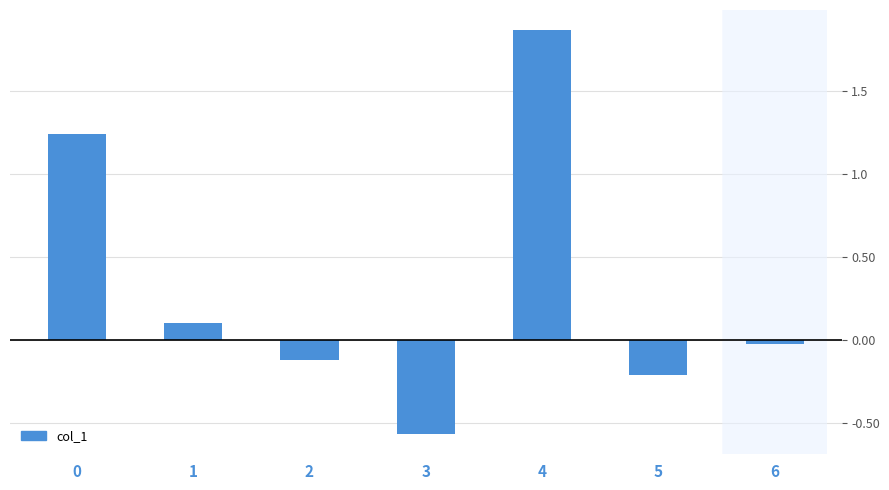

What is the value of the 2nd bar from the left?

0.1